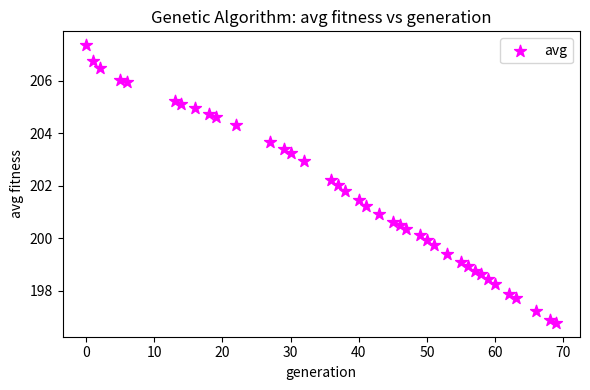

What is the range of Y values (max minus min)?

10.6